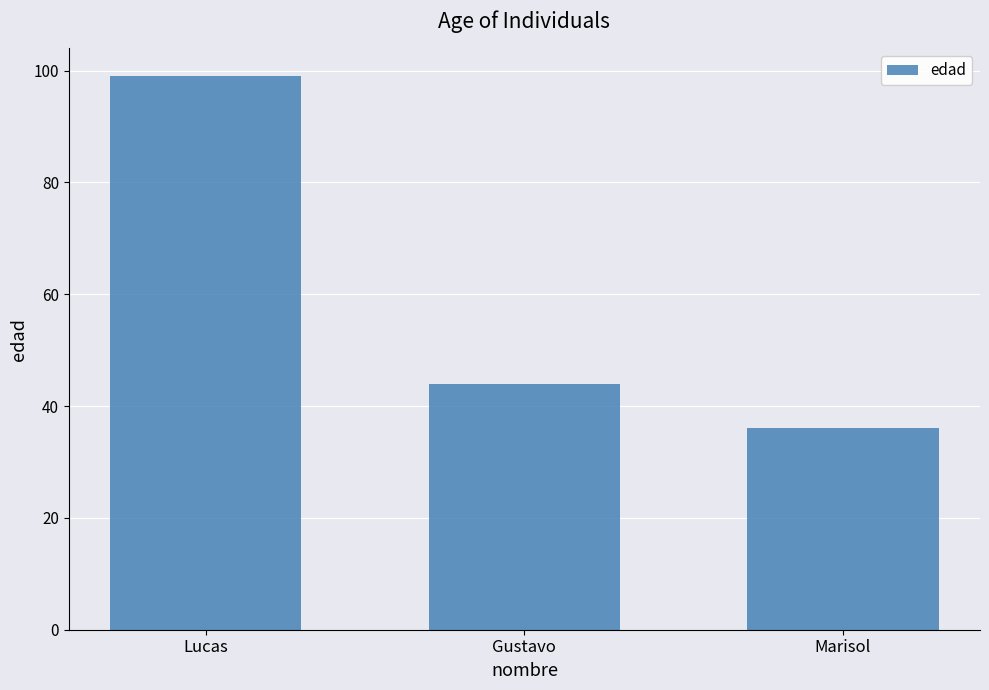

Rank the categories by value from highest to lowest.

Lucas, Gustavo, Marisol